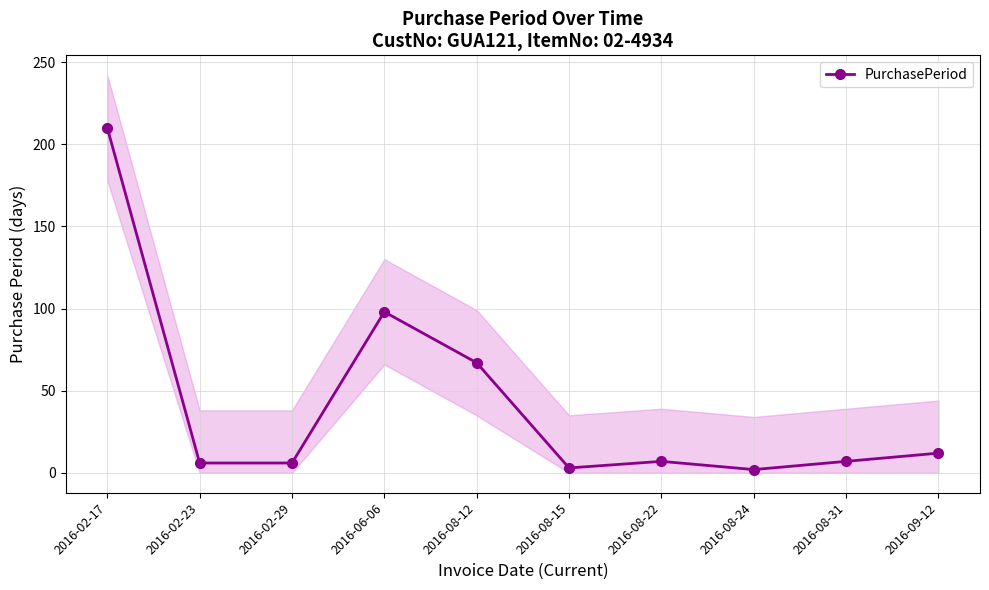

Which has a higher value, 2016-02-17 or 2016-08-31?

2016-02-17